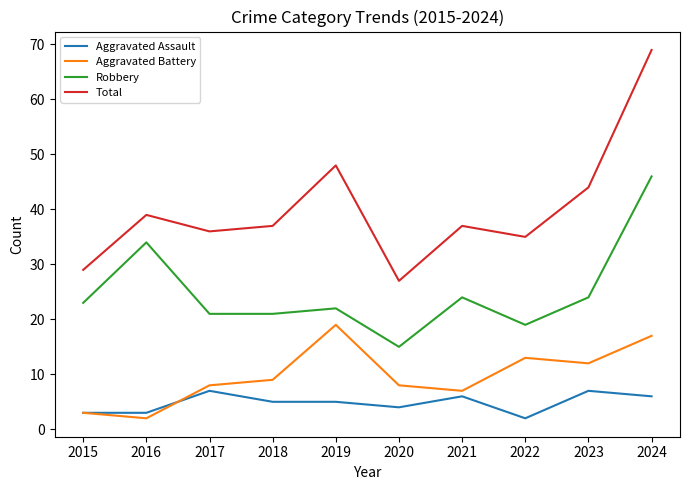

True or false: Total and Aggravated Assault intersect in this chart.

False